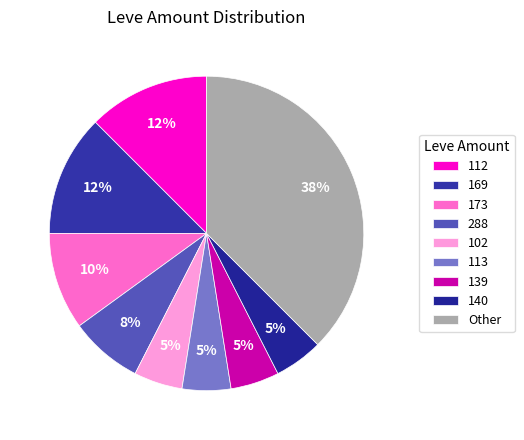

Does any single category account for the majority?

No